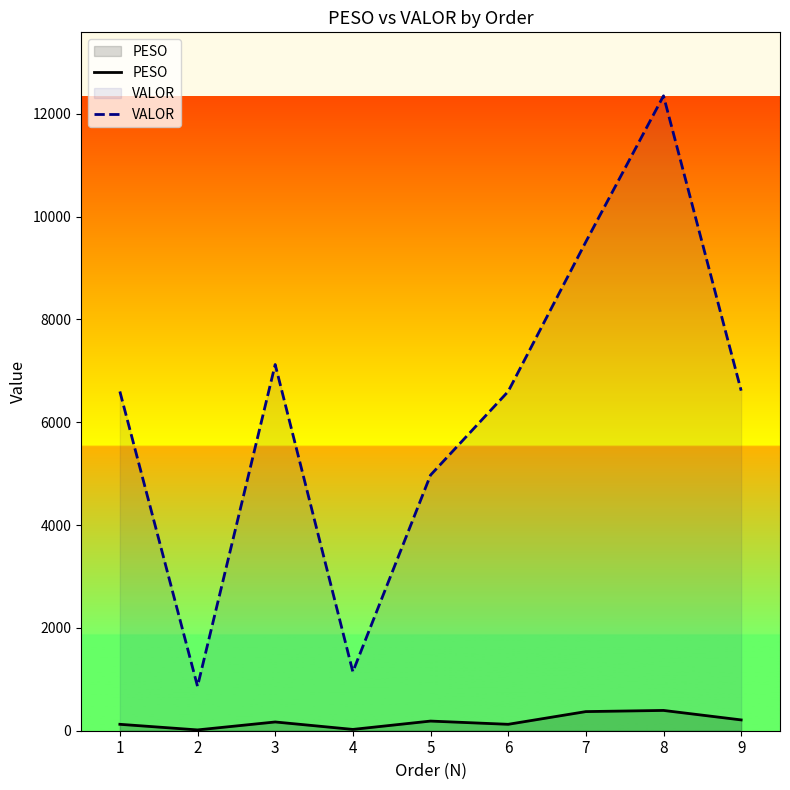

How many data points in PESO are less than 170?

4